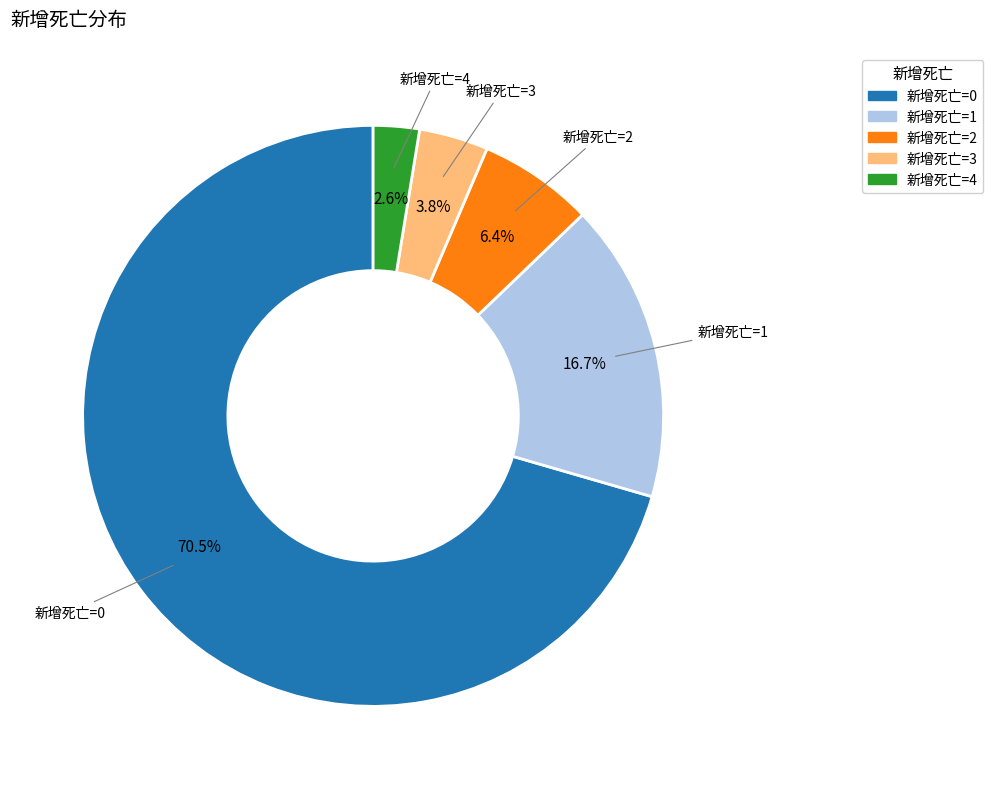

Rank the categories by value from highest to lowest.

新增死亡=0, 新增死亡=1, 新增死亡=2, 新增死亡=3, 新增死亡=4